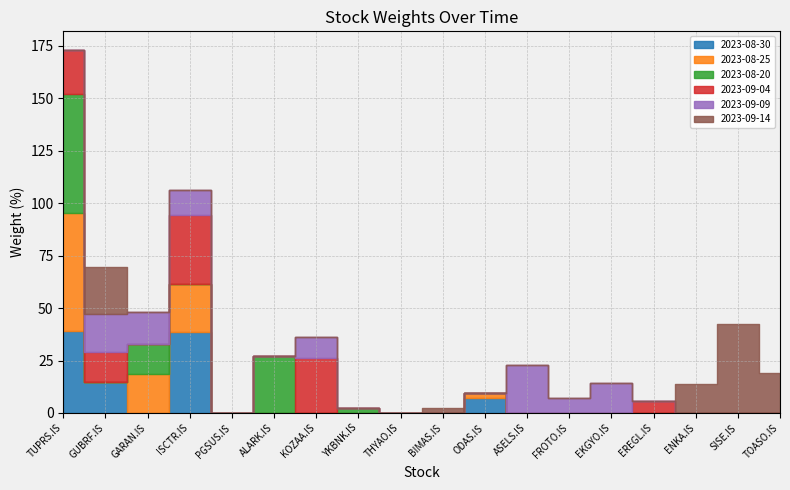

Between YKBNK.IS and TUPRS.IS, which is larger?

TUPRS.IS